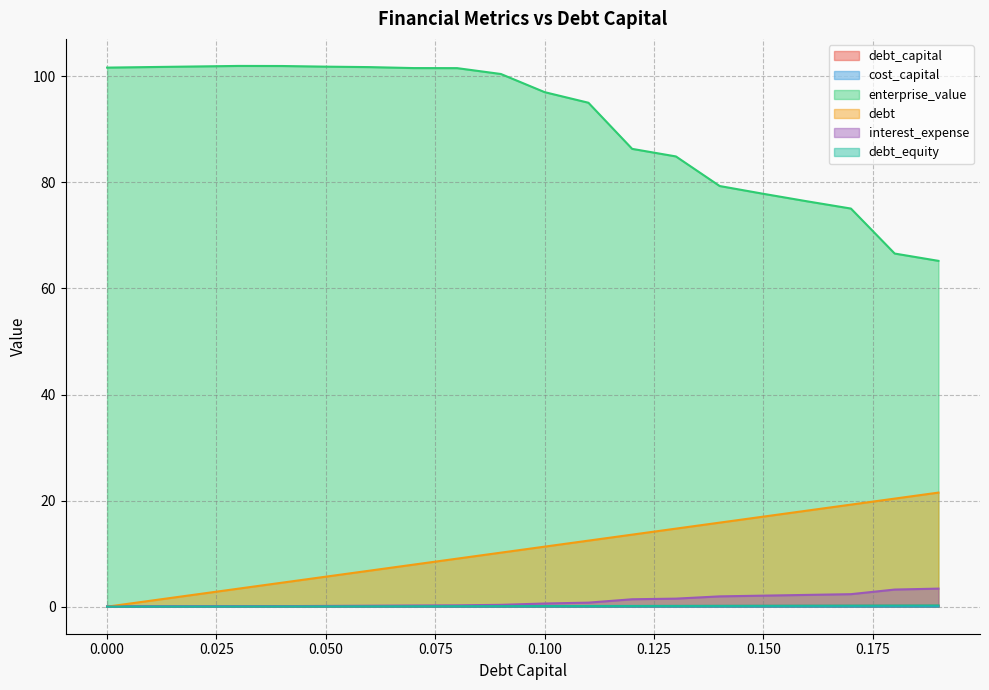

What are all the series names shown in the legend?

debt_capital, cost_capital, enterprise_value, debt, interest_expense, debt_equity